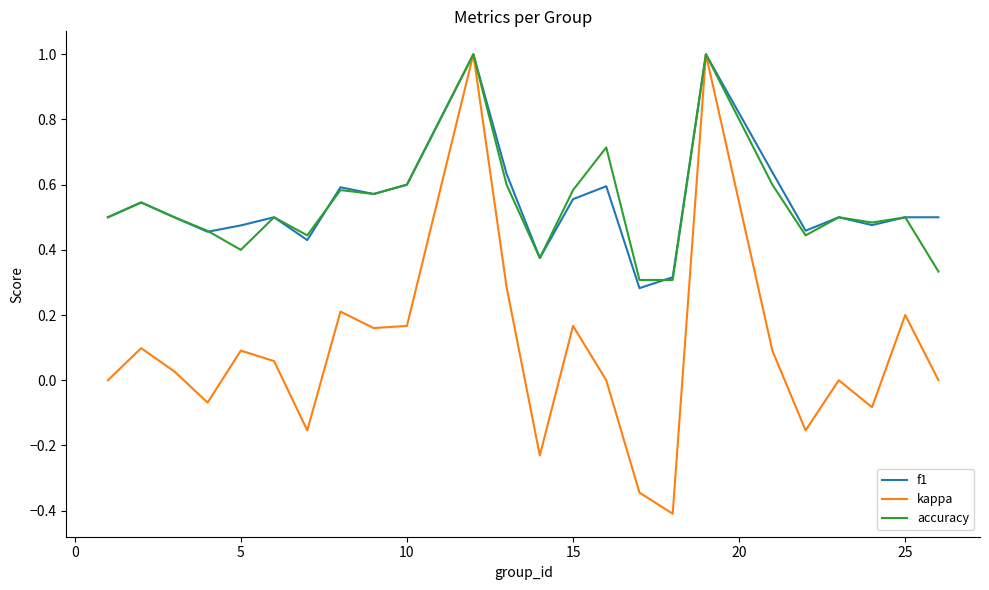

In kappa, how many points are higher than both neighbors (excluding endpoints)?

8